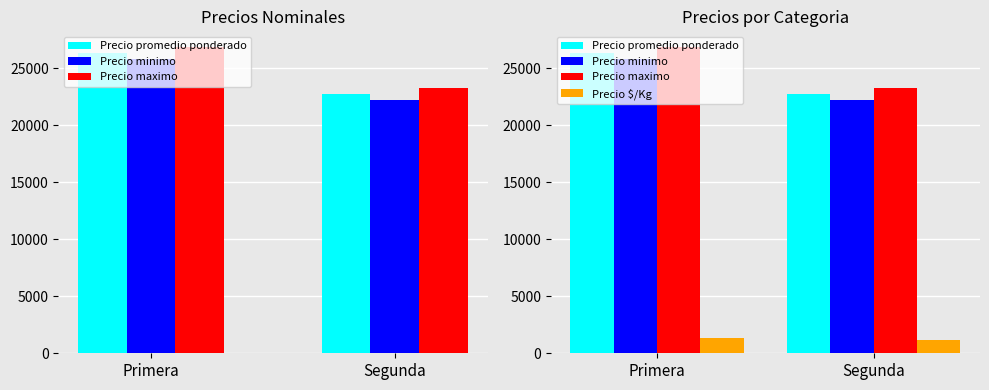

What is the greatest value displayed?

26900